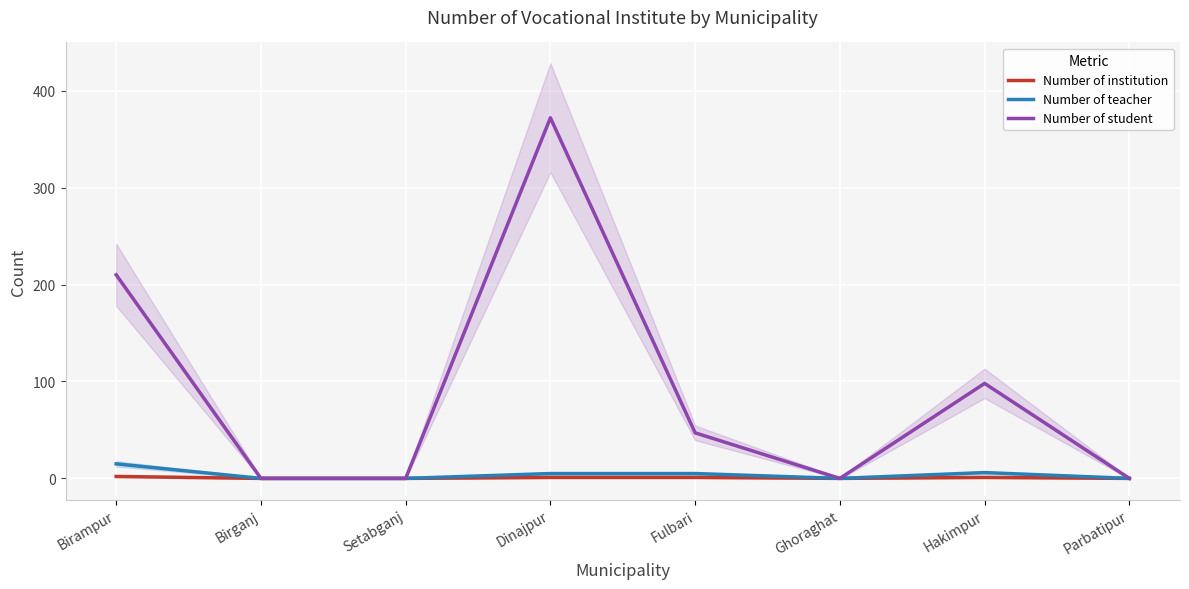

Where is the first local minimum for Number of teacher?

Ghoraghat